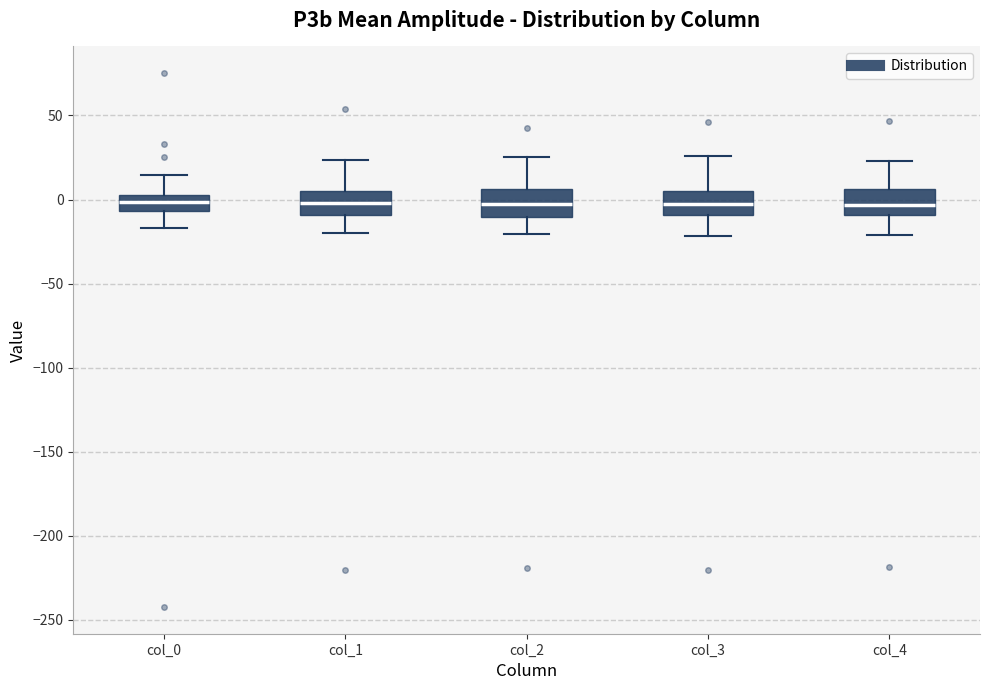

Reading left to right, read every box against the y-axis: the position of its median line, the range the box covers, and the ends of its whiskers. The values are not printed on the chart, so give them approximately, as read against the axis.

col_0: median 0, box -5 to 5, whiskers -15 to 15
col_1: median 0, box -10 to 5, whiskers -20 to 25
col_2: median -5, box -10 to 5, whiskers -20 to 25
col_3: median -5, box -10 to 5, whiskers -20 to 25
col_4: median -5, box -10 to 5, whiskers -20 to 25